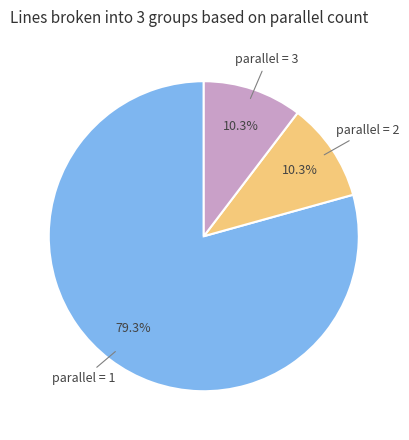

What is the largest slice in the pie chart?

parallel = 1